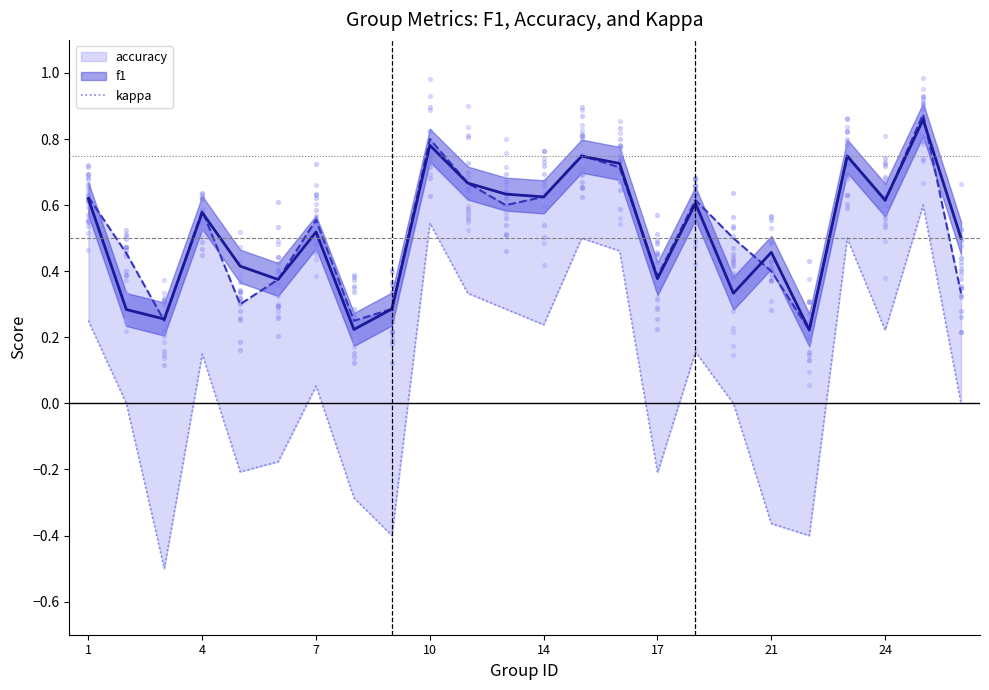

Which series has the largest total across all categories?

accuracy